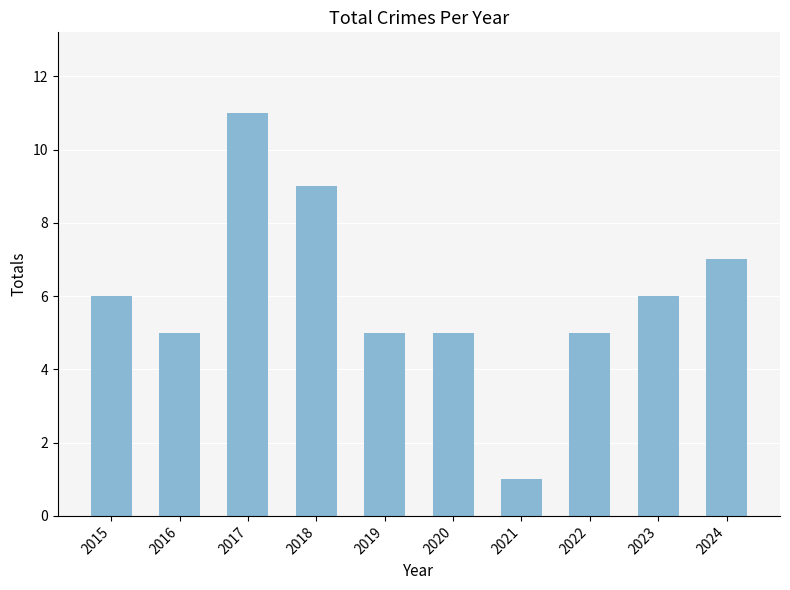

Reading left to right, extract all data points from this chart.

2015=6	2016=5	2017=11	2018=9	2019=5	2020=5	2021=1	2022=5	2023=6	2024=7